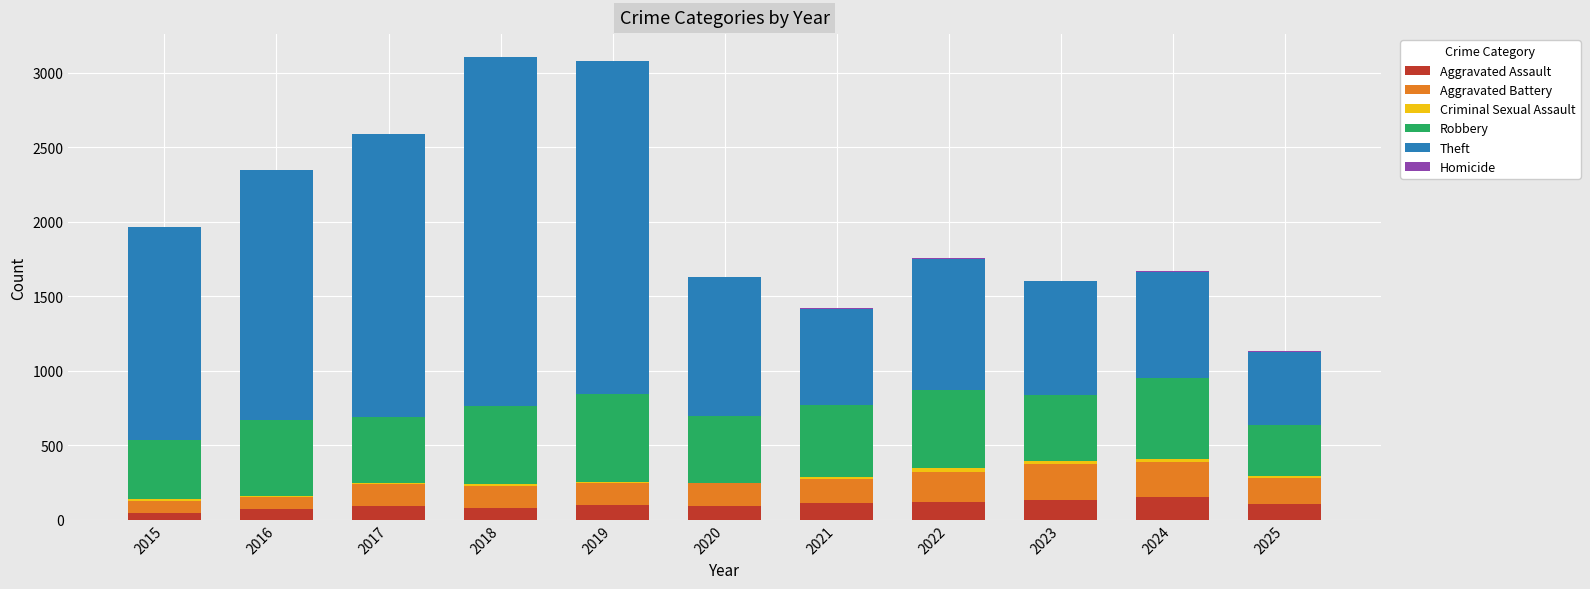

Are the bars grouped side by side (vs. stacked)?

No